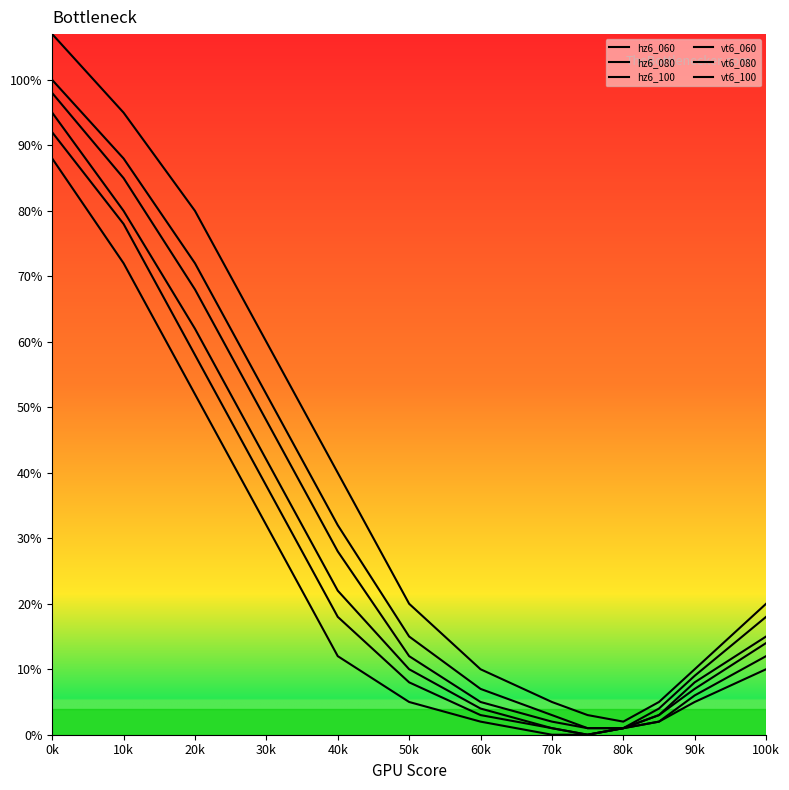

How many interior local valleys does the hz6_060 series have?

1